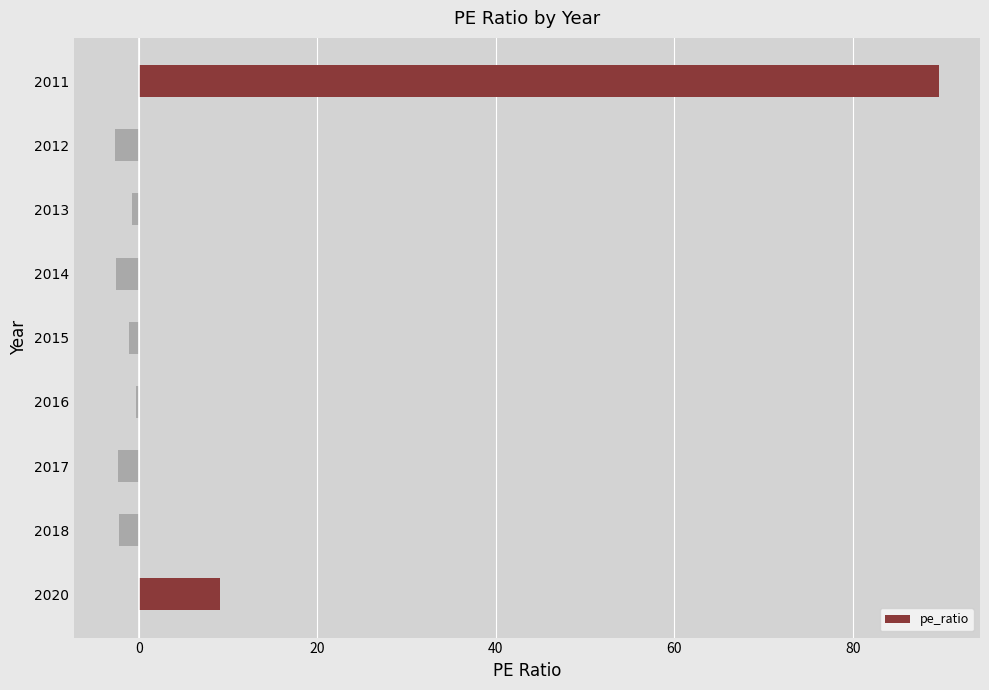

At which category does the chart reach its peak across all series?

2011